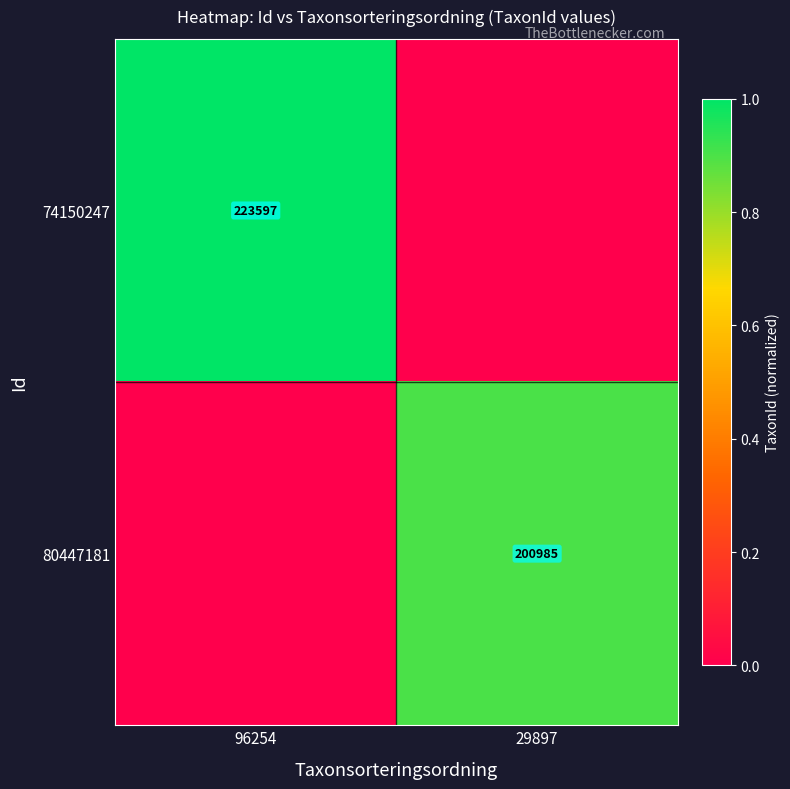

The 74150247 series shows 132333 at 96254. True or false?

False